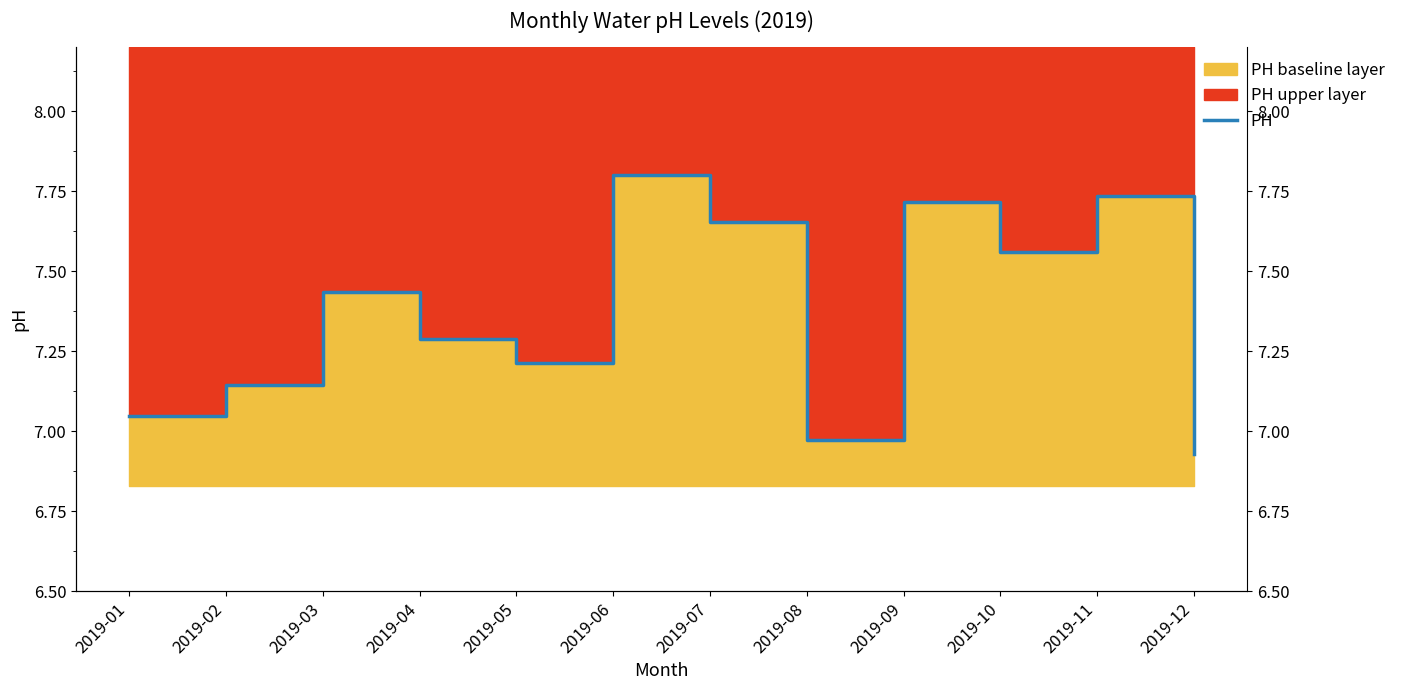

Reading left to right, list all the values displayed in this chart.

2019-01=7.0	2019-02=7.1	2019-03=7.4	2019-04=7.3	2019-05=7.2	2019-06=7.8	2019-07=7.7	2019-08=7.0	2019-09=7.7	2019-10=7.6	2019-11=7.7	2019-12=6.9